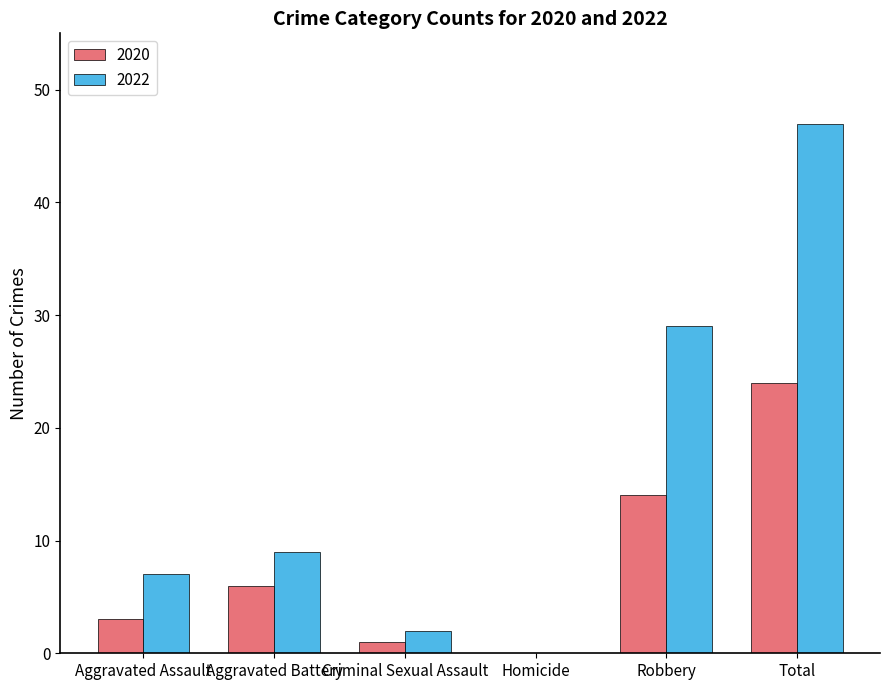

The 2020 series shows 20 at Robbery. True or false?

False